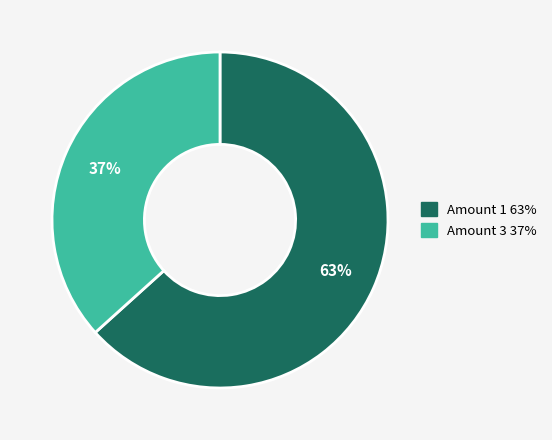

How many segments does this pie chart have?

2